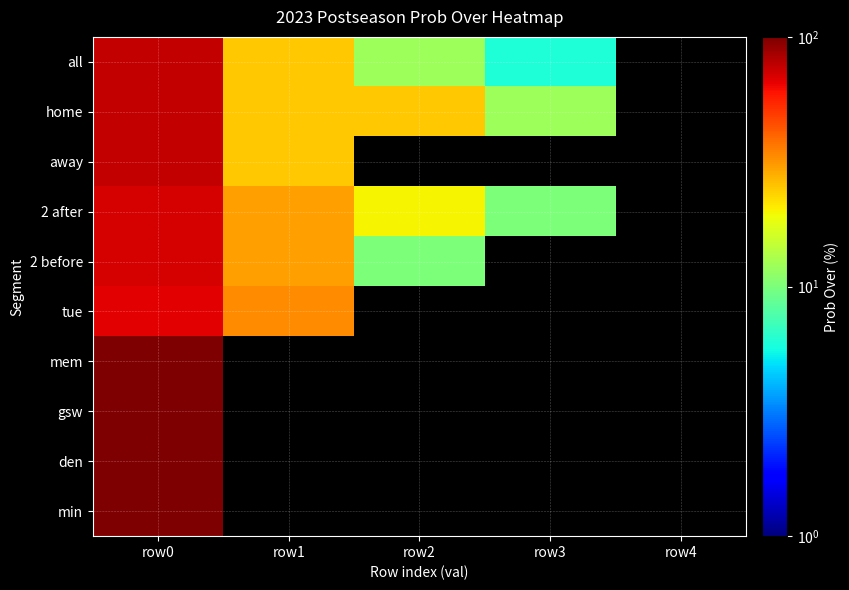

At which category is the sum across all series the highest?

row0